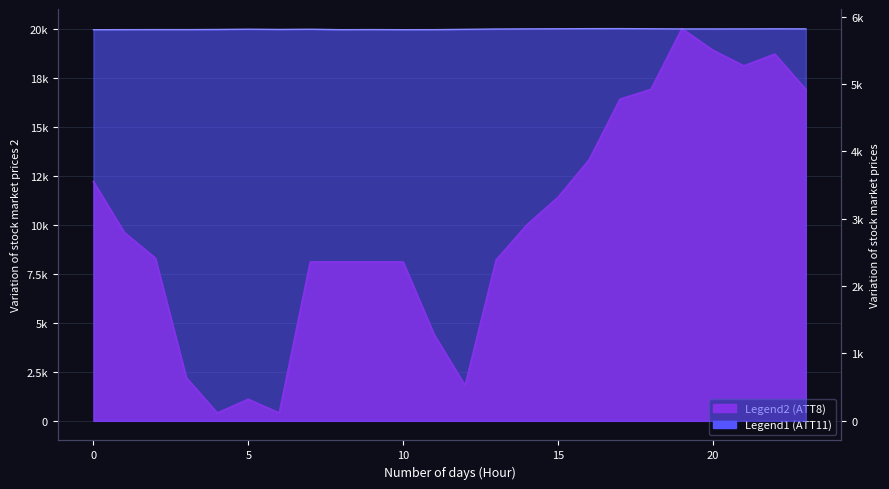

Does the chart display data point markers on the line(s)?

No